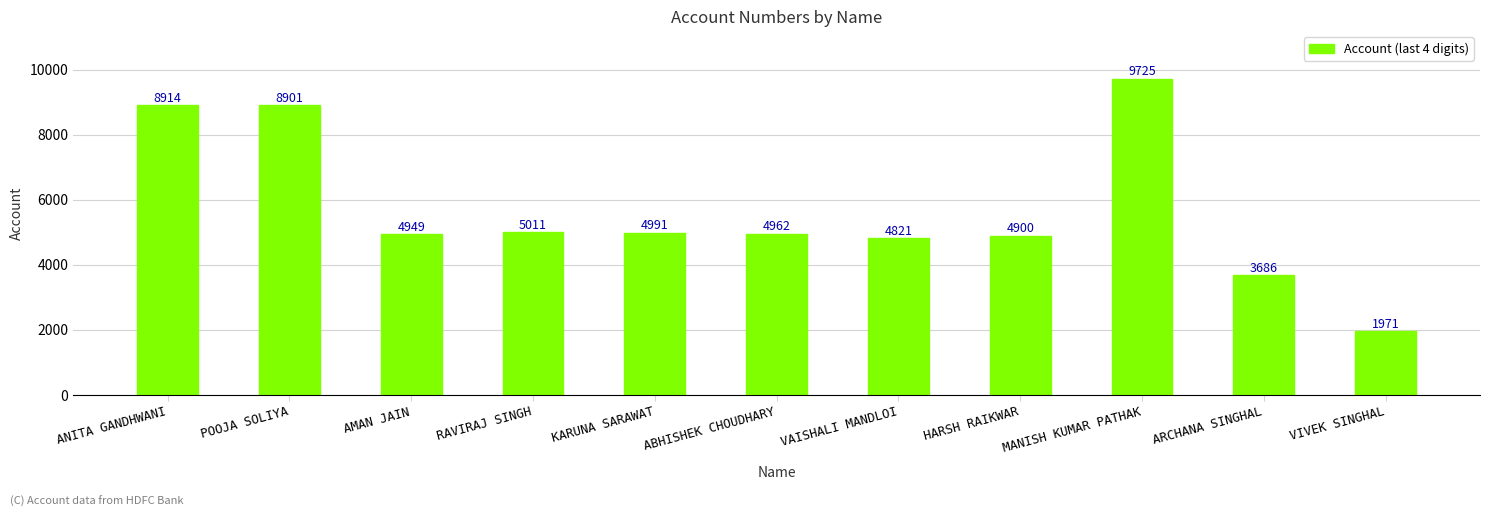

What is the ratio of the value at ANITA GANDHWANI to the value at ARCHANA SINGHAL?

2.4